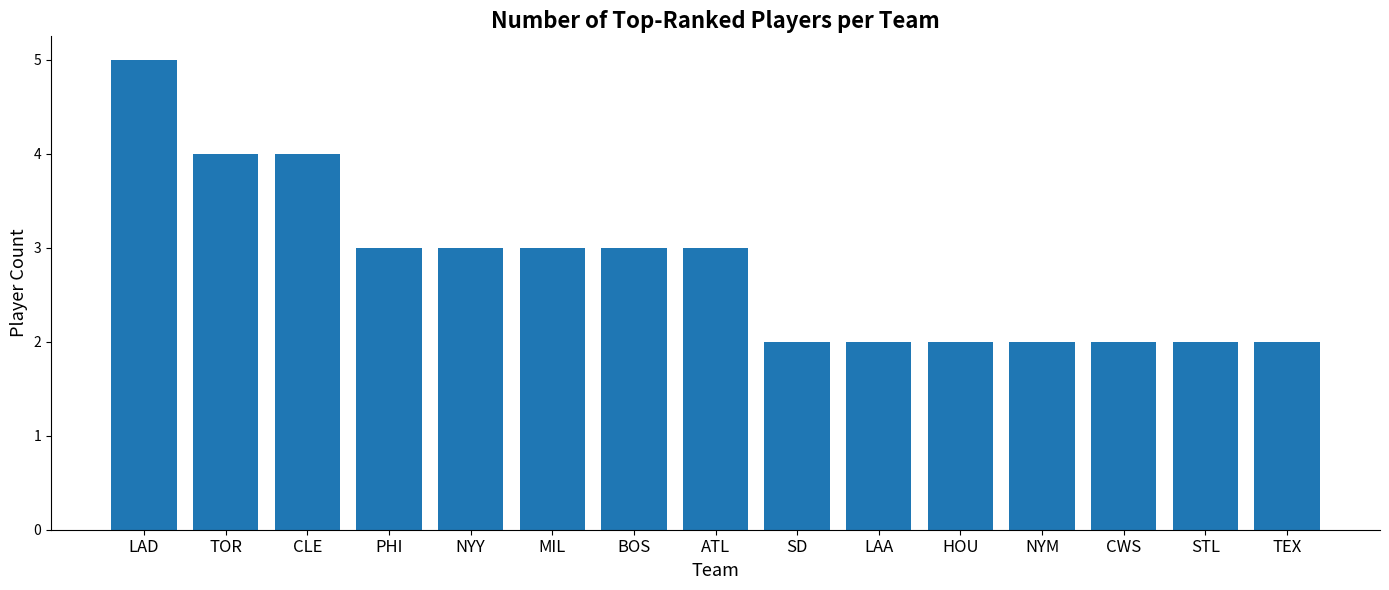

The chart shows a value of 2 at NYM. True or false?

True